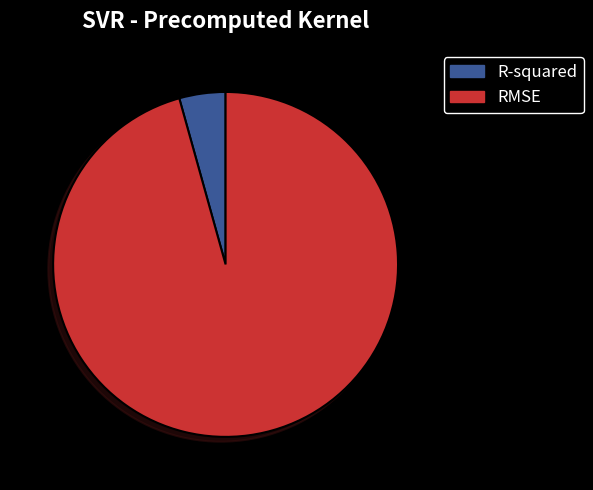

How many slices are in this pie chart?

2